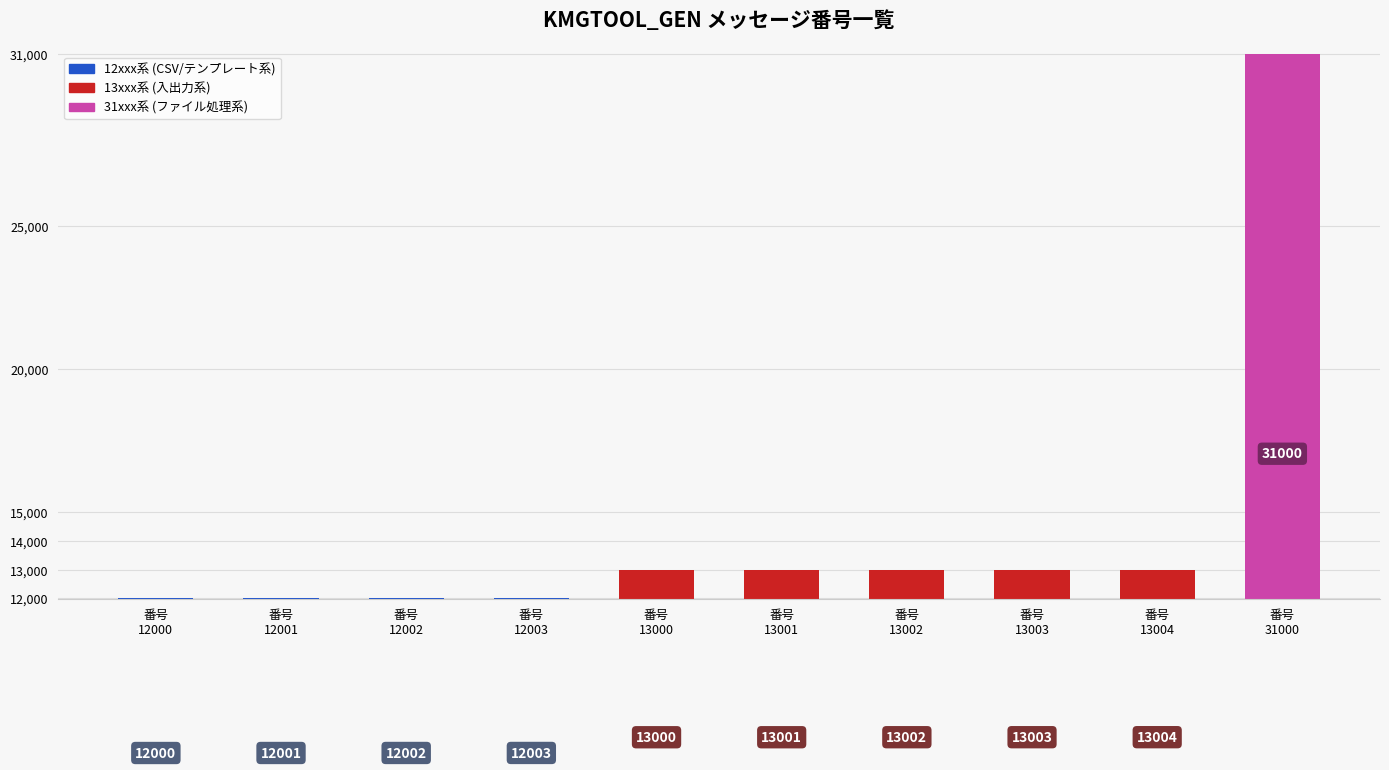

What is the ratio of the value at 番号
13002 to the value at 番号
13001?

1.0